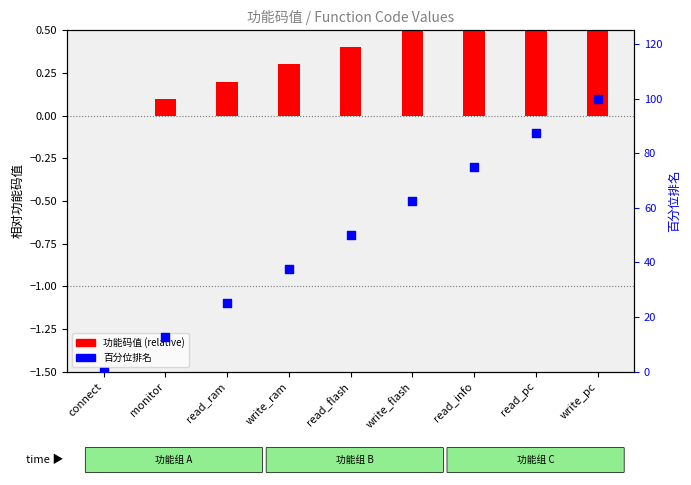

Which series has the largest total across all categories?

百分位排名